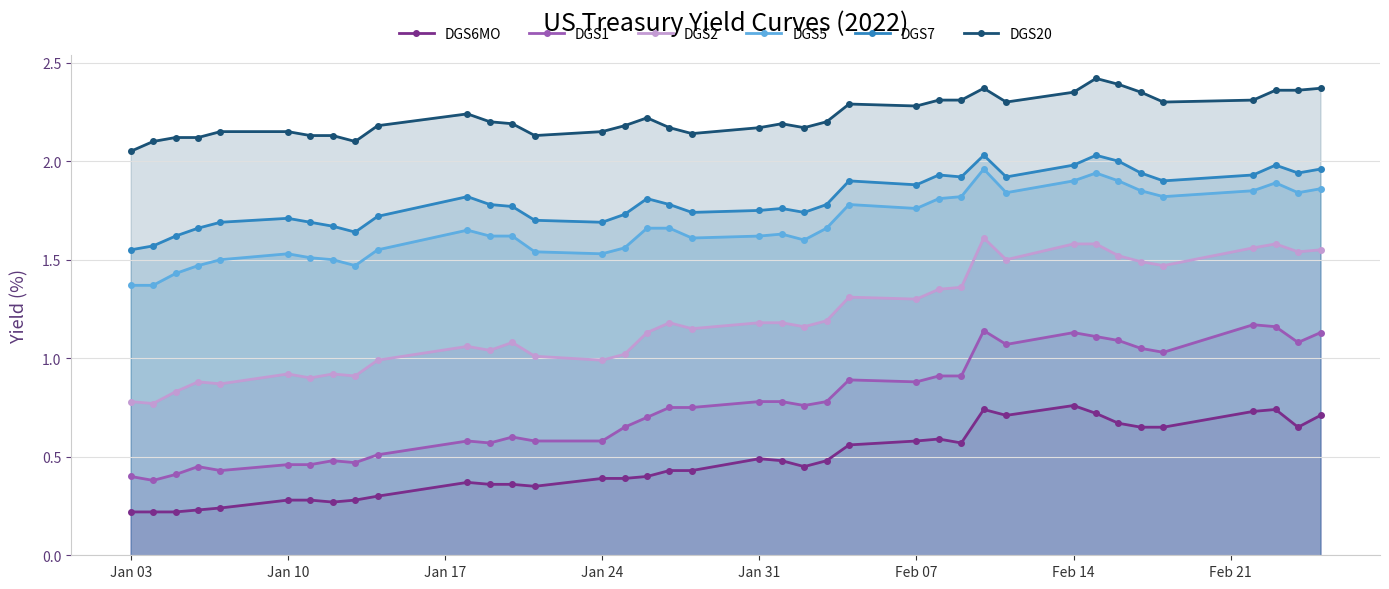

What is the sum of all DGS7 values?

68.6